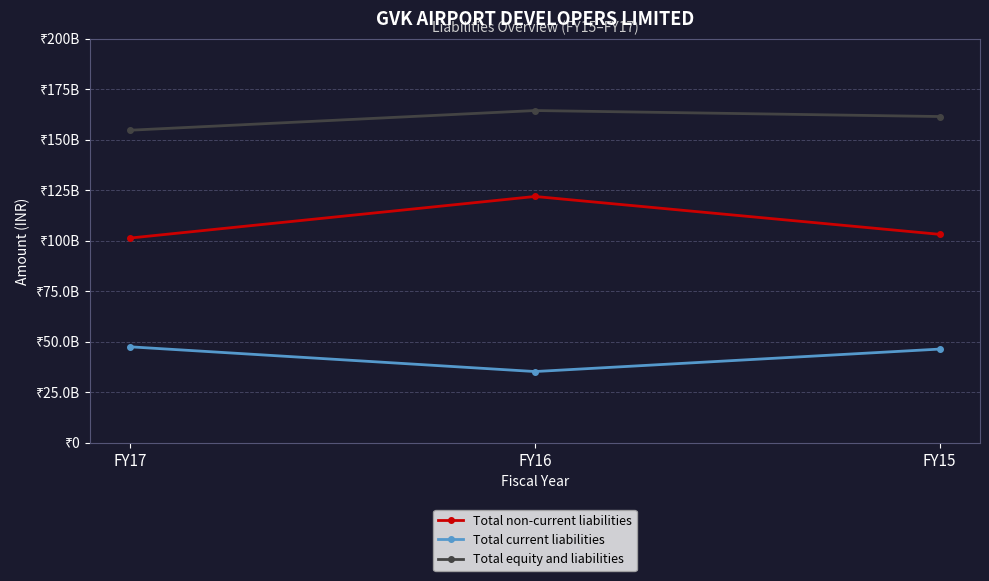

At which category is the sum across all series the highest?

FY16